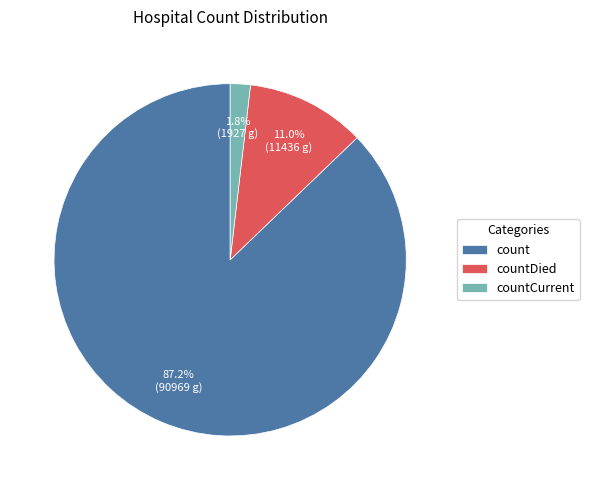

Which slice is the smallest?

countCurrent